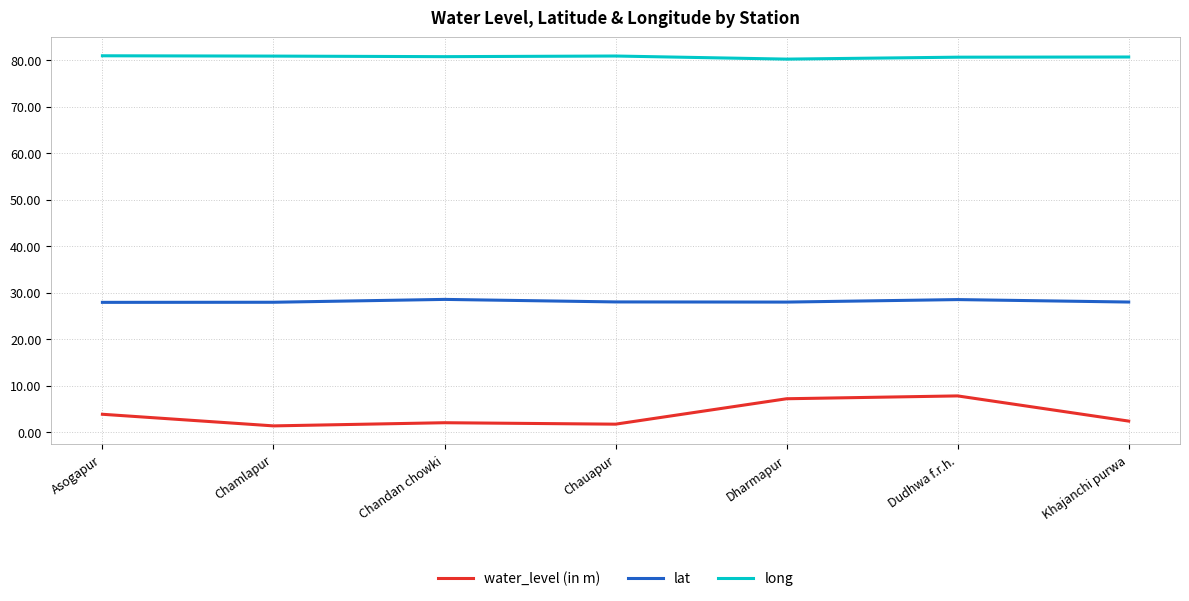

What position from the left is Dudhwa f.r.h.?

6